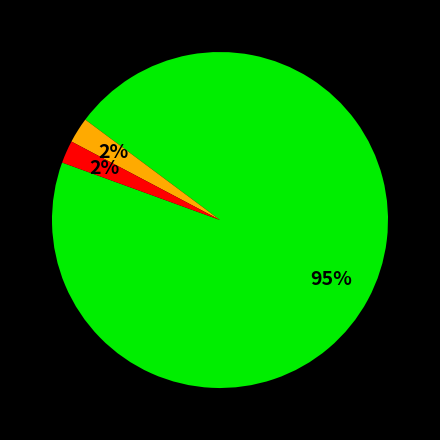

Does any single category account for the majority?

Yes